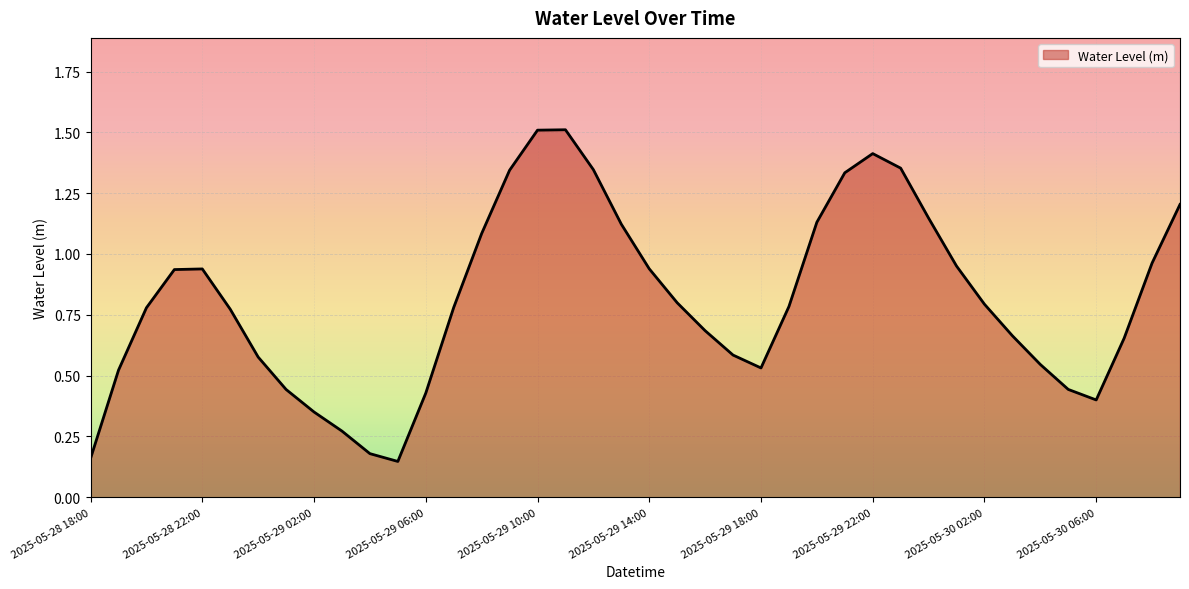

What is the maximum value shown in the chart?

1.5